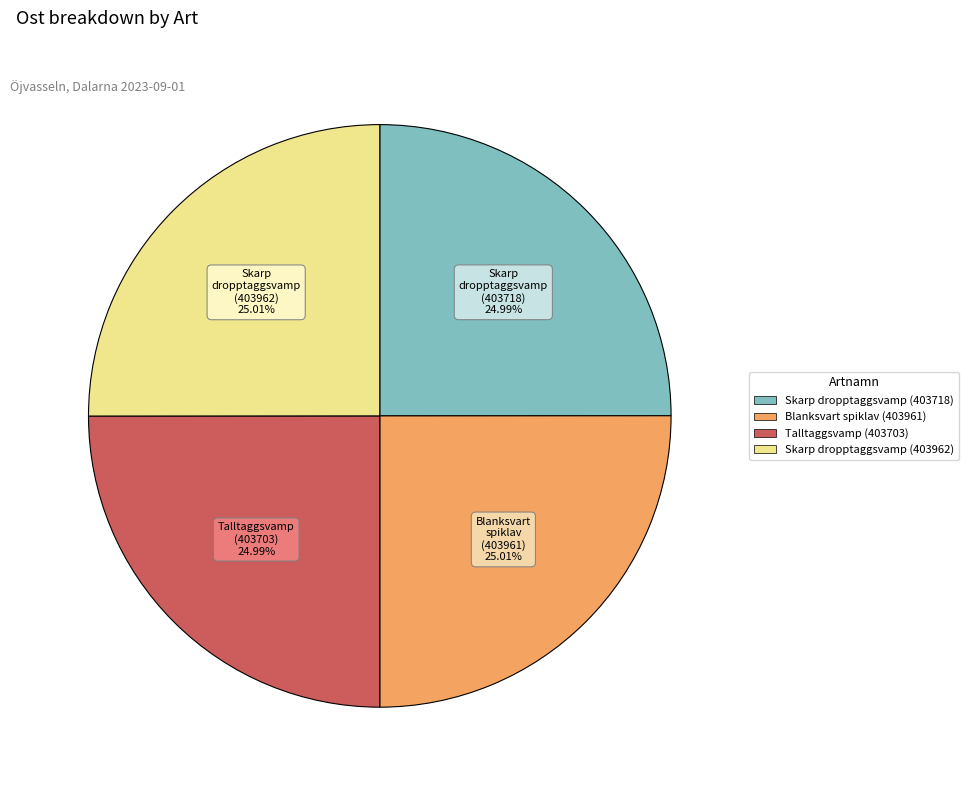

Approximately how many times larger is the value at Skarp dropptaggsvamp (403718) compared to Blanksvart spiklav (403961)?

1.0